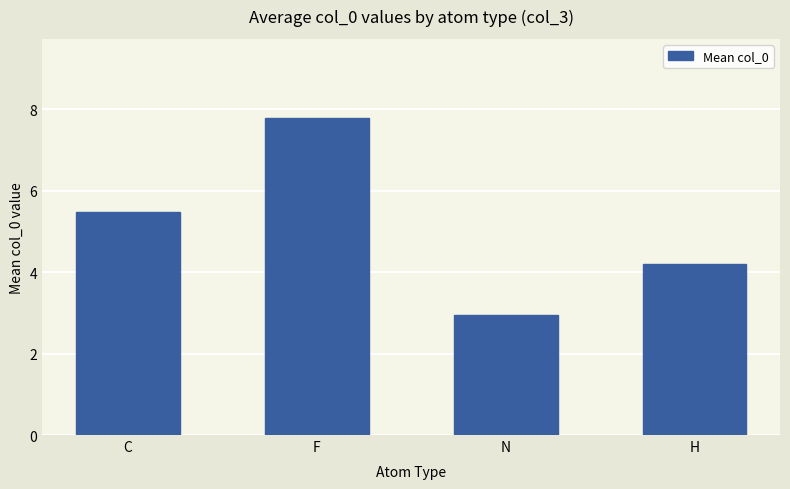

What is the average value?

5.1